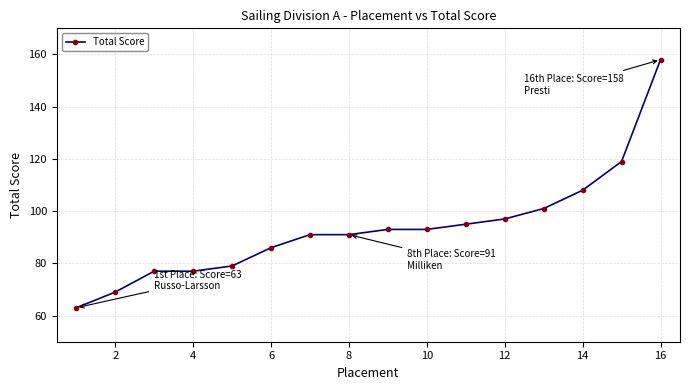

What is the value of the 5th point from the left?

79